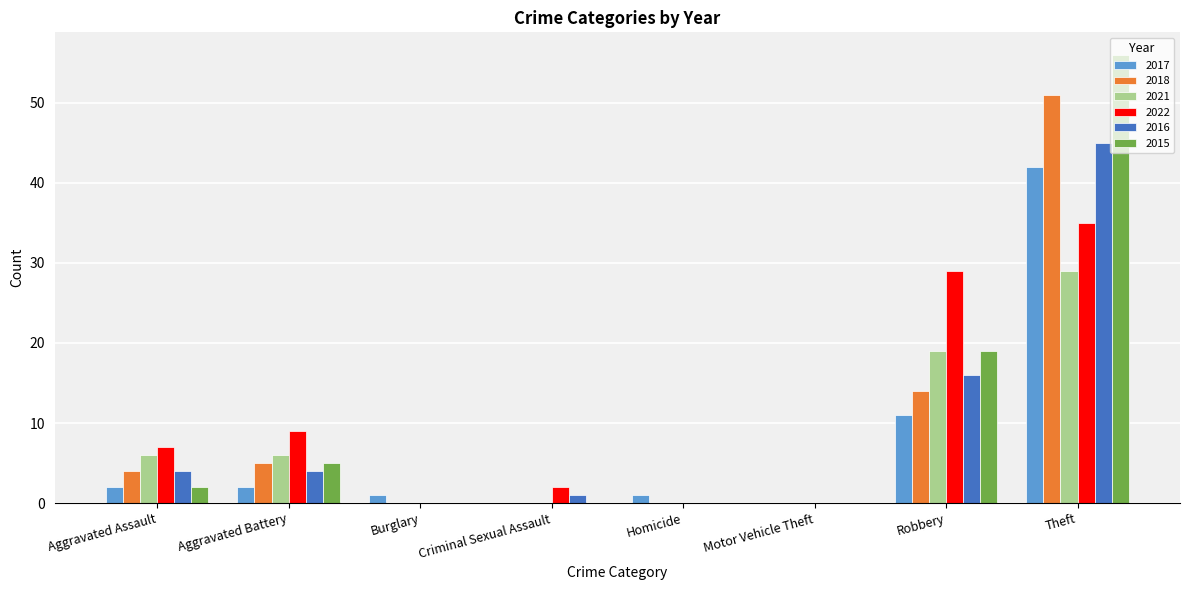

At which category is the sum across all series the highest?

Theft